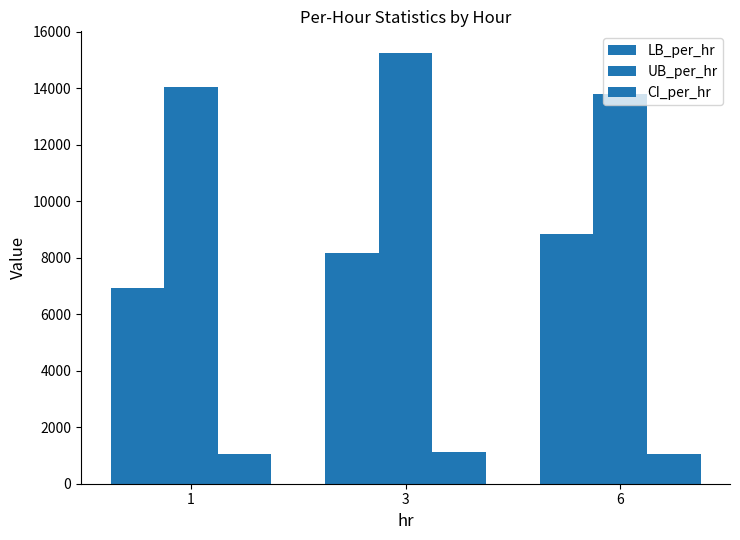

How many values in the CI_per_hr series exceed 1066?

2